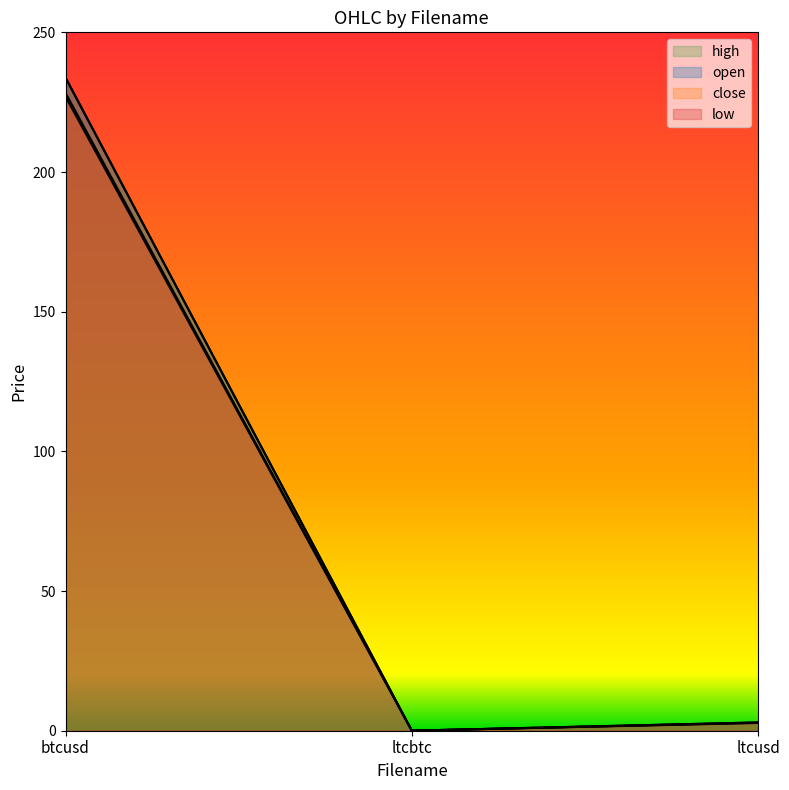

At which label is open closest to 116?

ltcusd